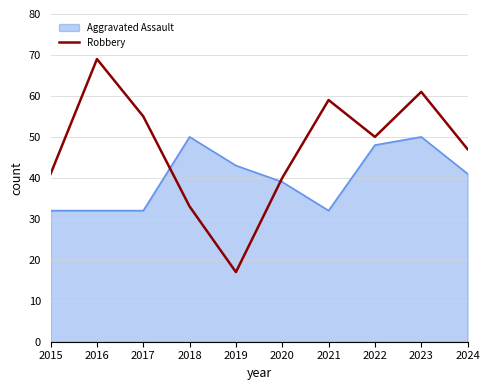

Rank the series by their average value, from highest to lowest.

Robbery, Aggravated Assault